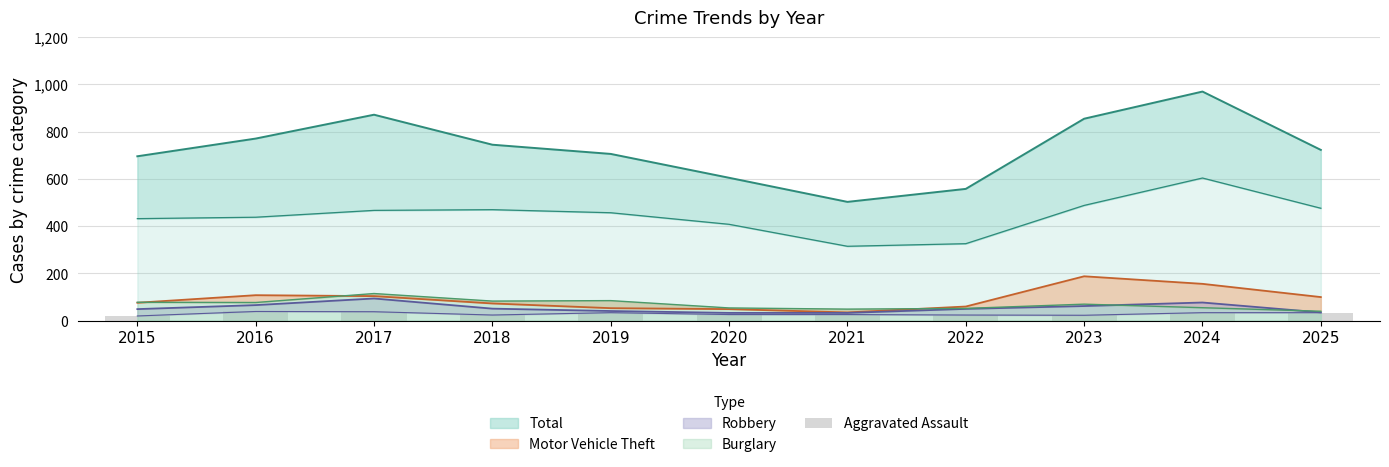

Where does the data first go above 26?

2016